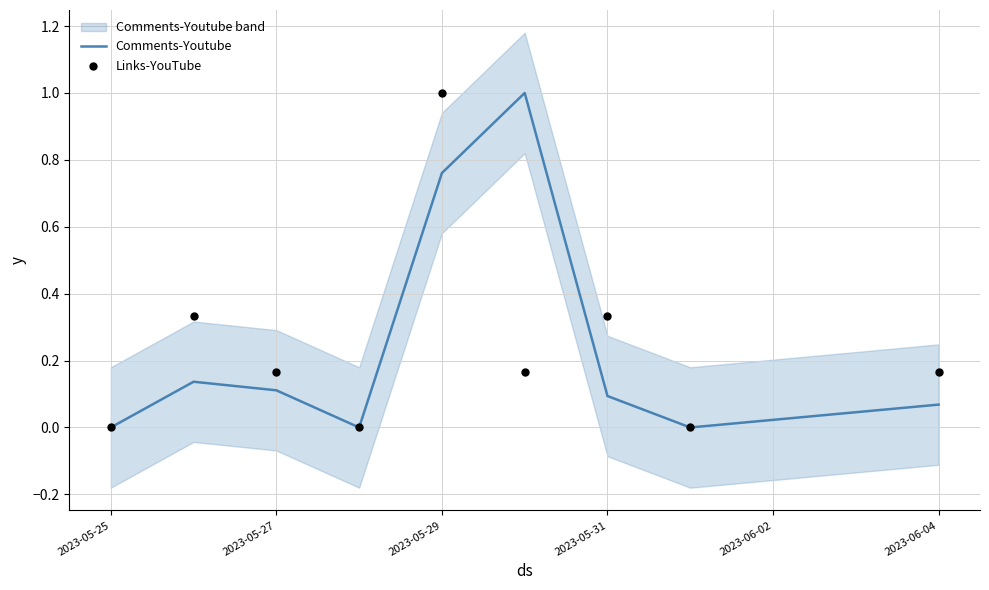

Which series reaches the maximum Y coordinate?

Comments-Youtube